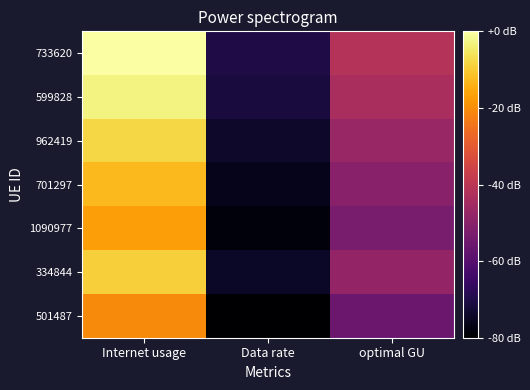

What is the spread (max minus min) of values at Internet usage?

18.6